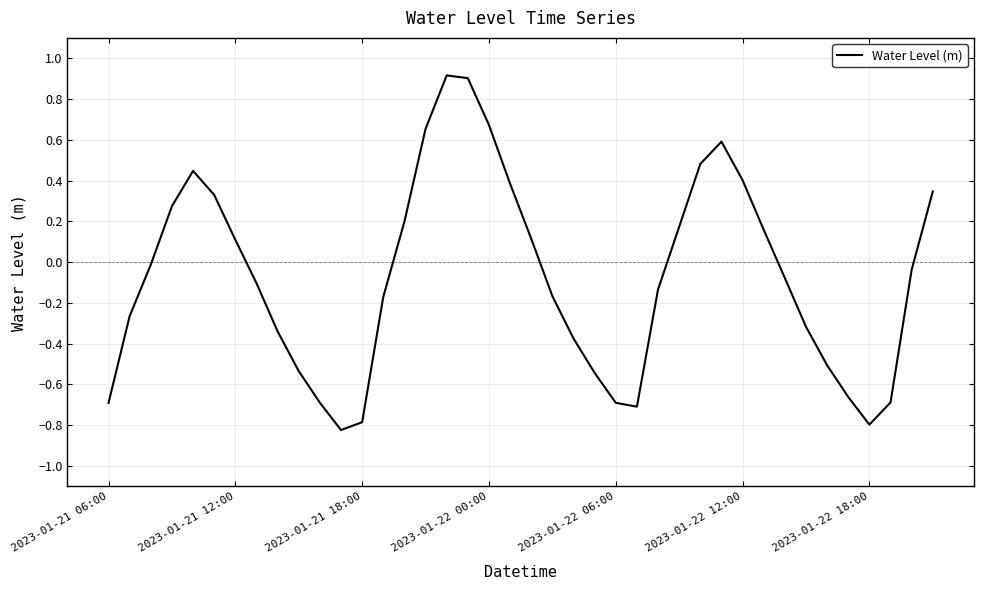

What is the greatest value displayed?

0.9